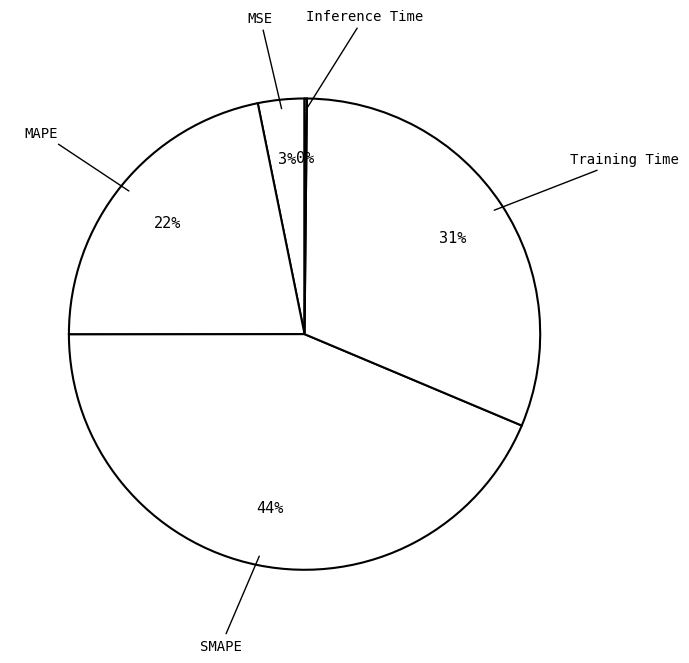

How many segments does this pie chart have?

5